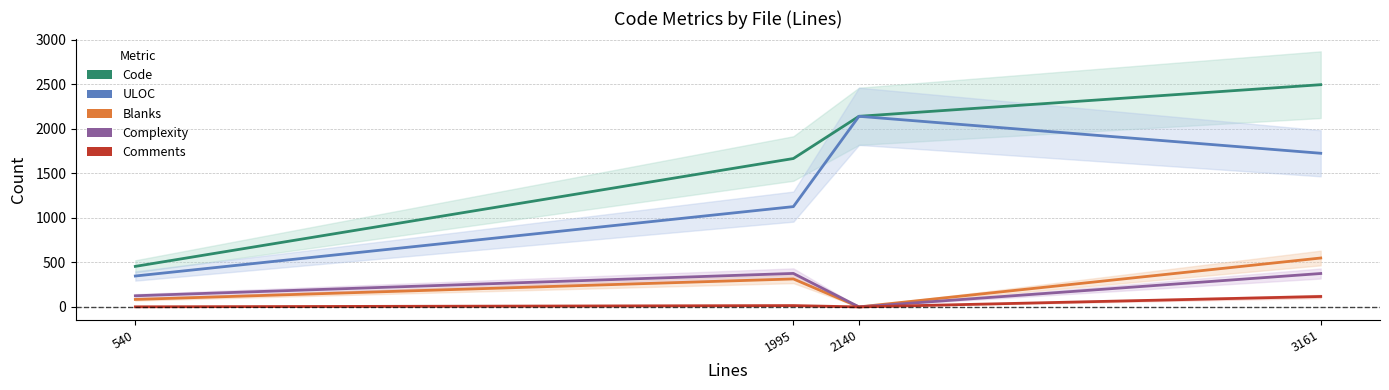

How many values in the Blanks series are below 314?

2